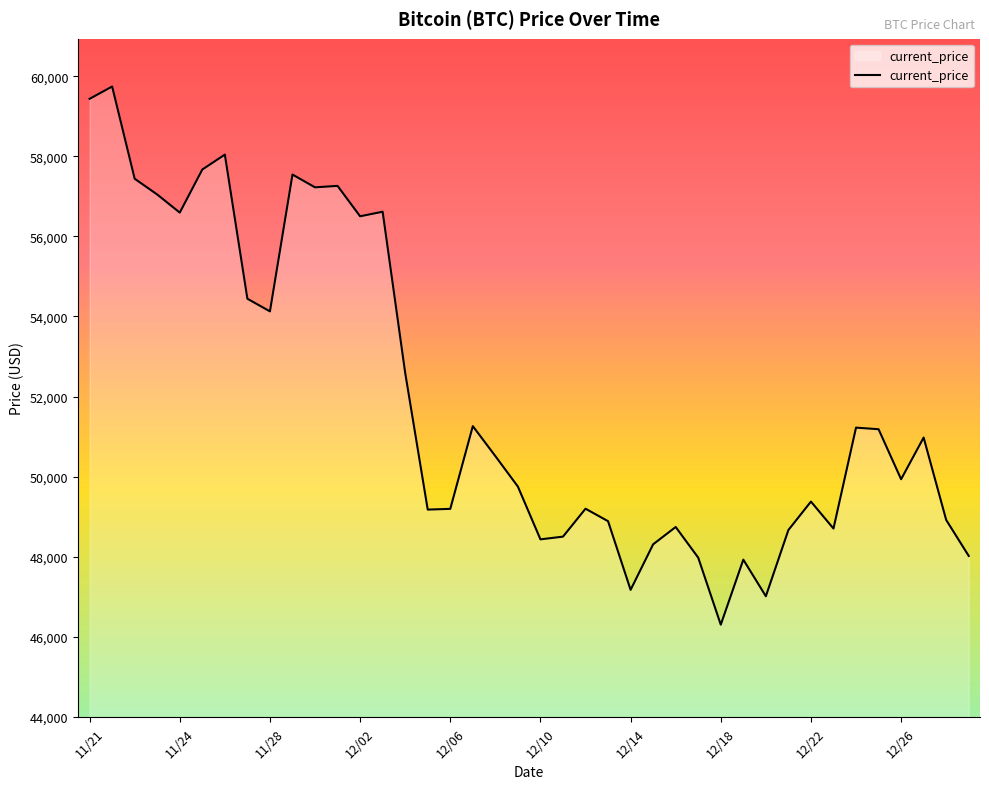

What is the minimum value shown in the chart?

46296